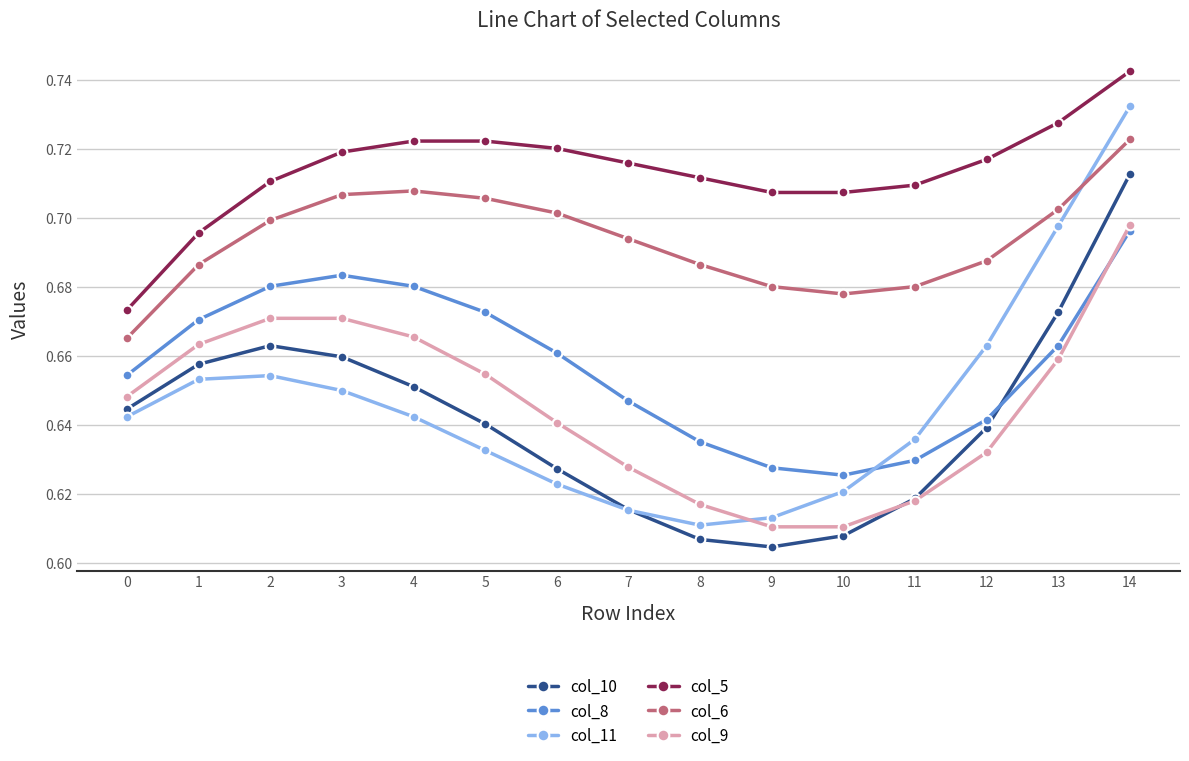

True or false: col_11 and col_9 intersect in this chart.

True